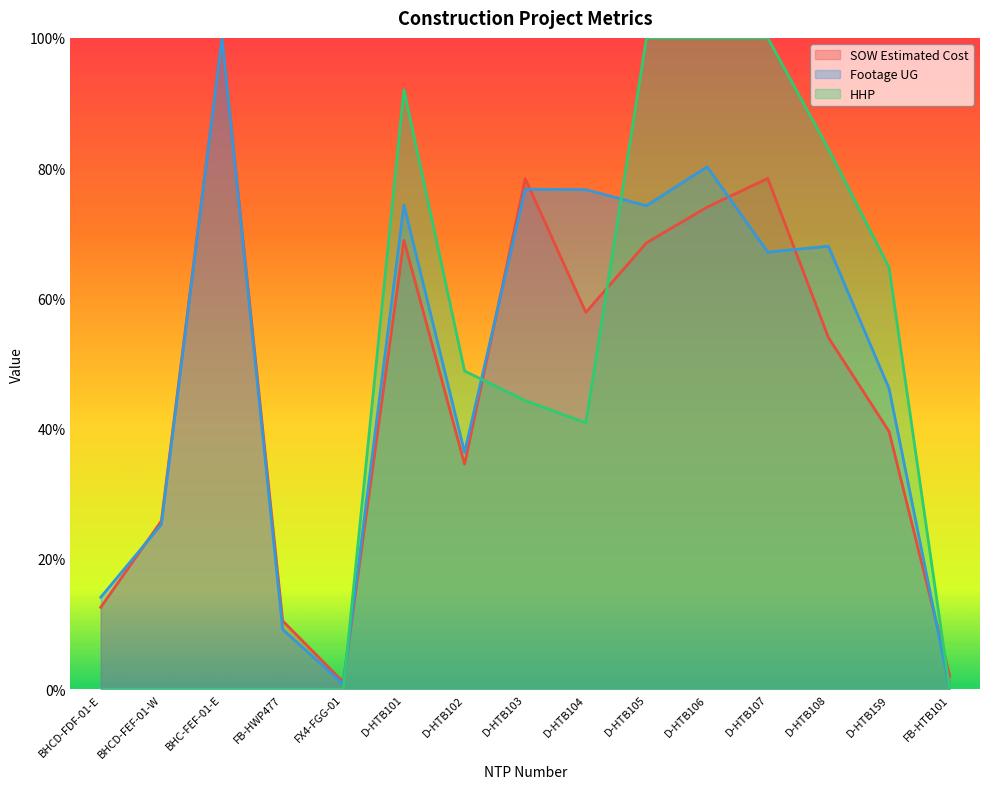

Is the value of Footage UG at D-HTB102 greater than the value of HHP at FB-HTB101?

Yes